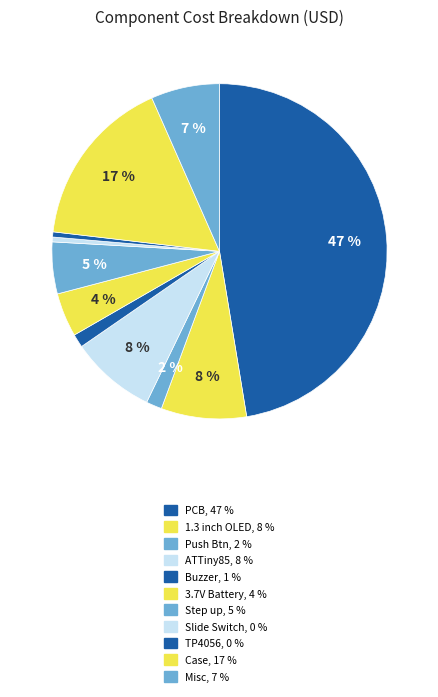

How many segments does this pie chart have?

11